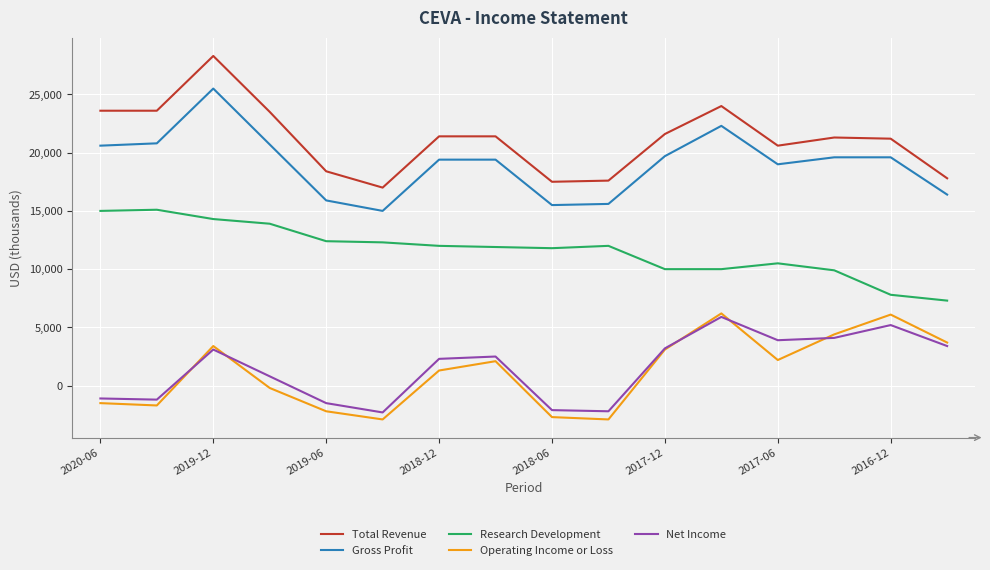

How many distinct data groups are displayed?

5